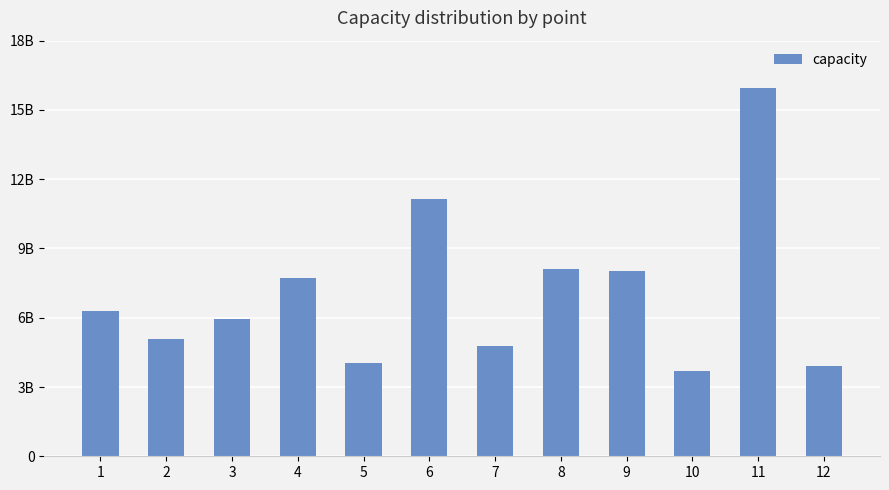

Are the bars horizontal?

No